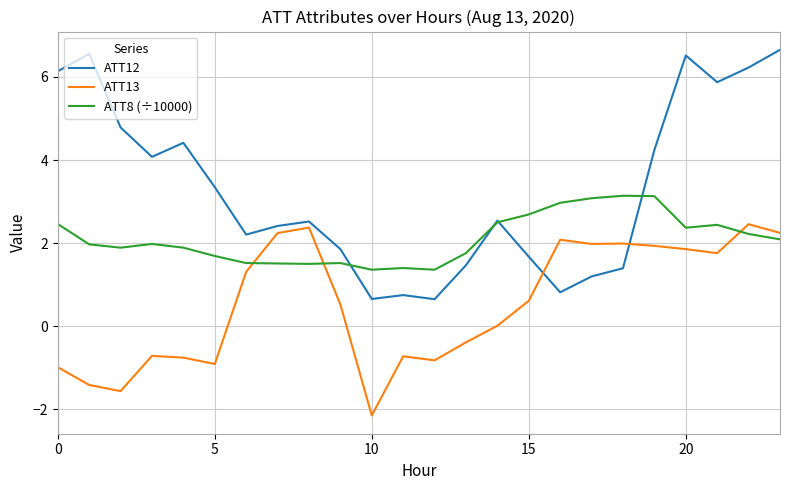

After their last crossing, which series has the higher values: ATT13 or ATT12?

ATT12